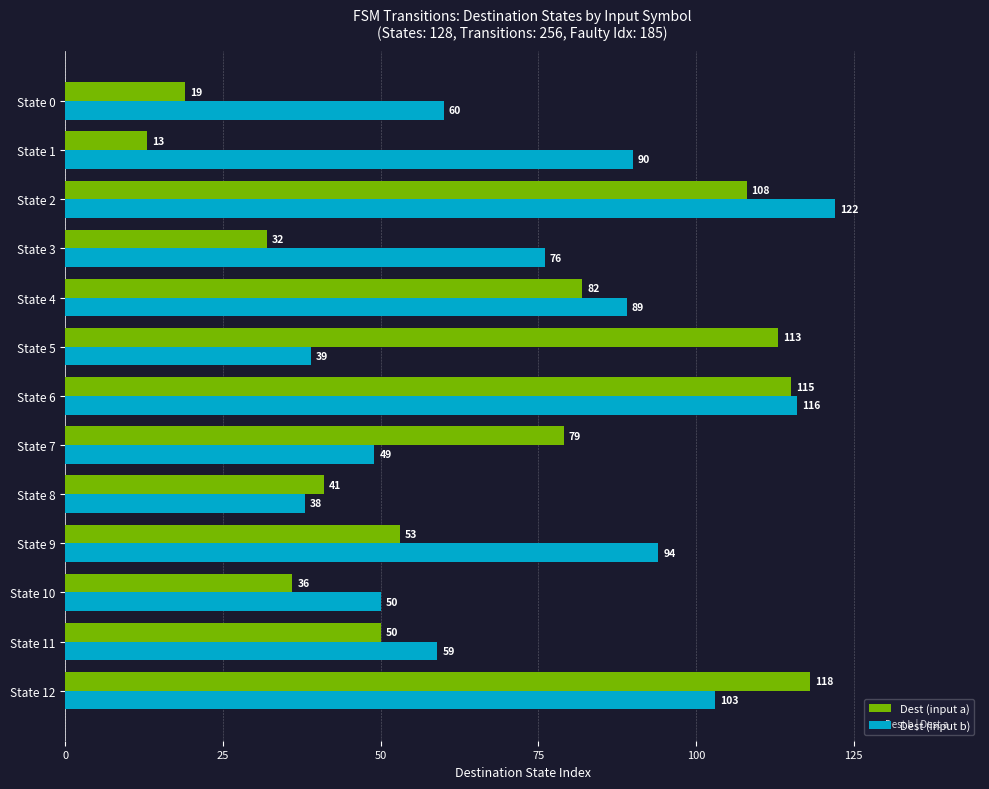

Rank the series by their average value, from highest to lowest.

Dest (input b), Dest (input a)